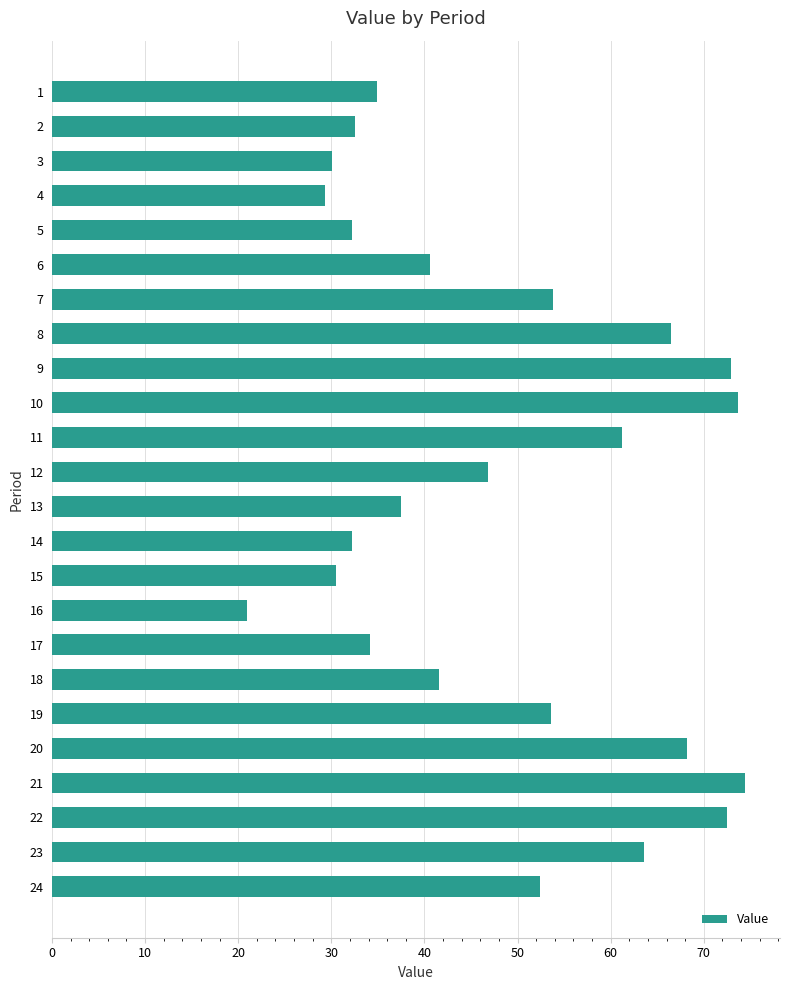

What is the ratio of the value at 12 to the value at 9?

0.6